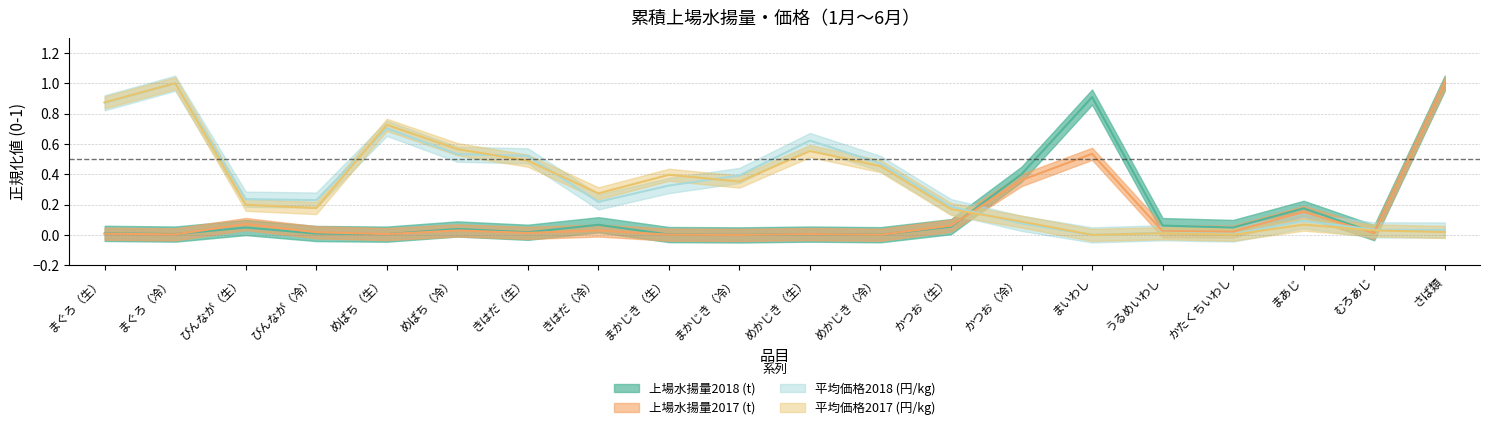

What is the label of the 12th point from the right?

まかじき（生）